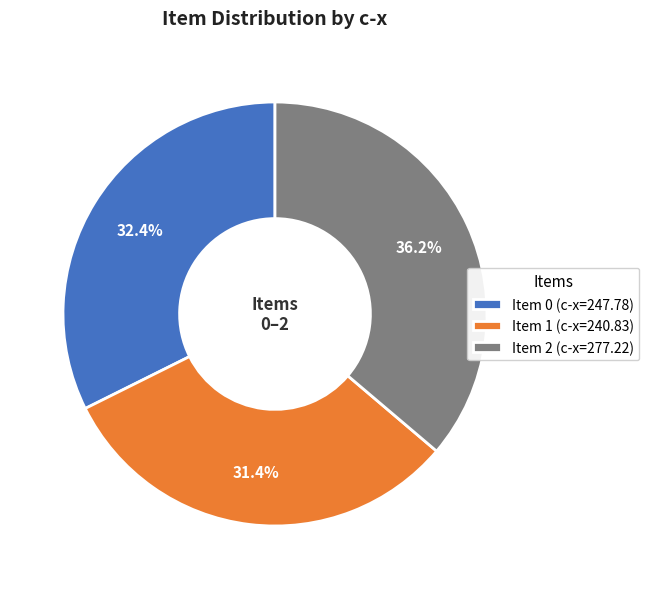

Rank the categories by value from highest to lowest.

Item 2 (c-x=277.22), Item 0 (c-x=247.78), Item 1 (c-x=240.83)